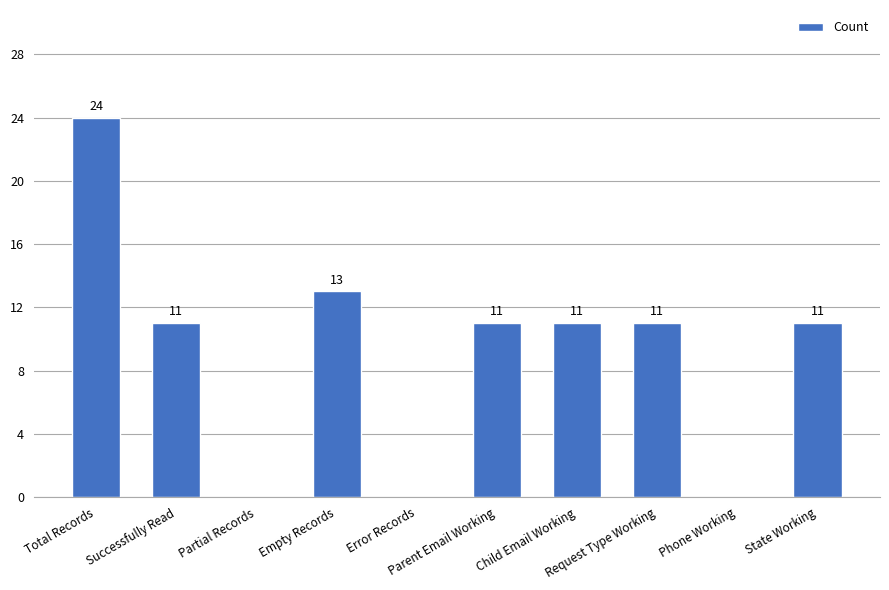

What is the approximate value at Total Records?

24